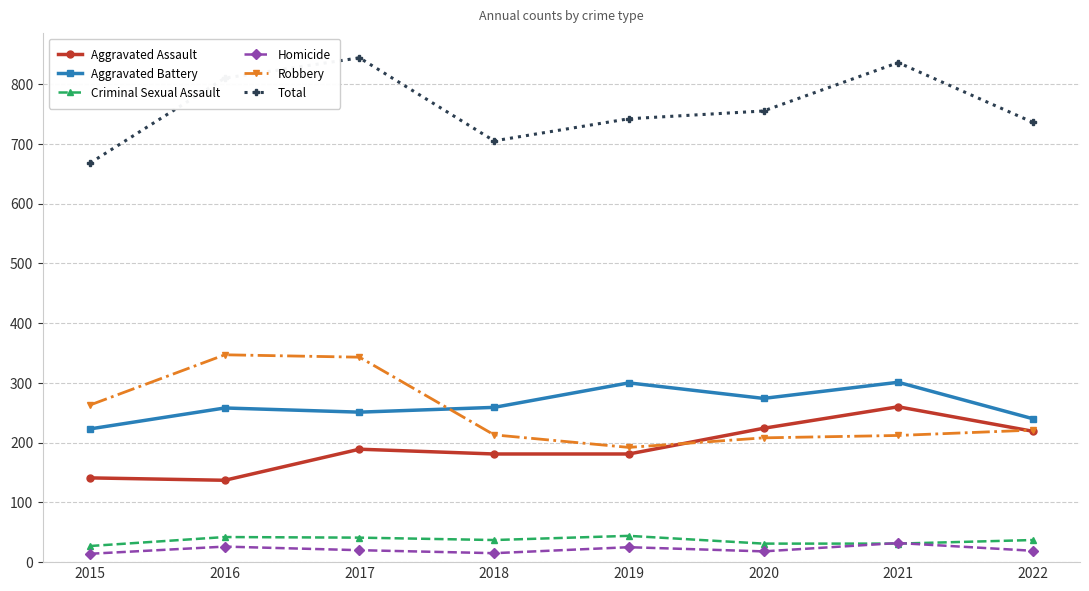

Does the chart have visible grid lines?

Yes